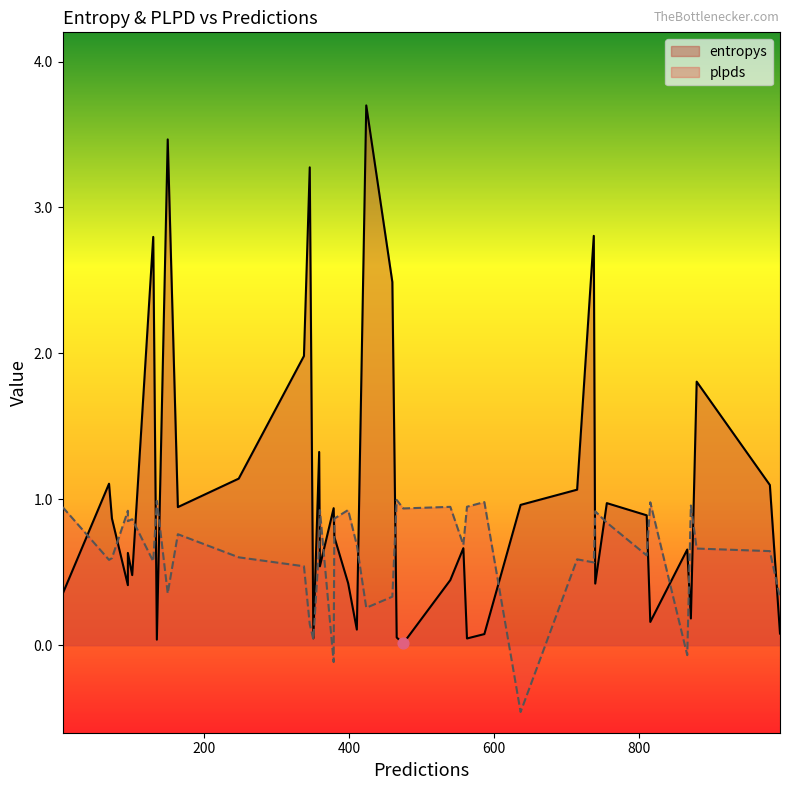

At which category is the sum across all series the highest?

424